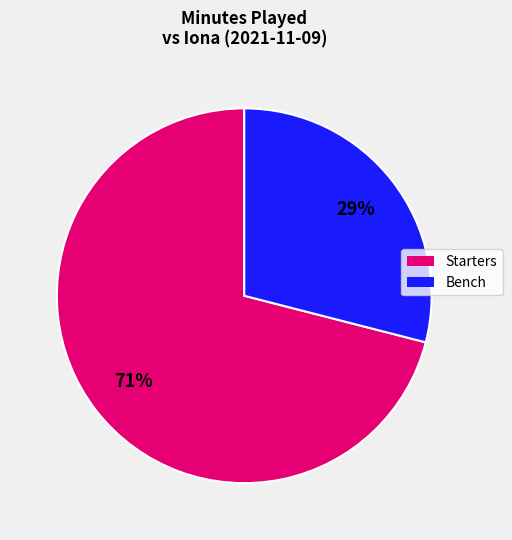

To the nearest percent, what is the average slice percentage?

50%